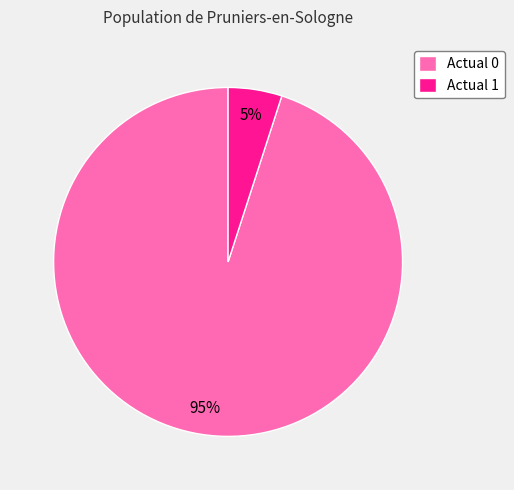

How many slices are in this pie chart?

2